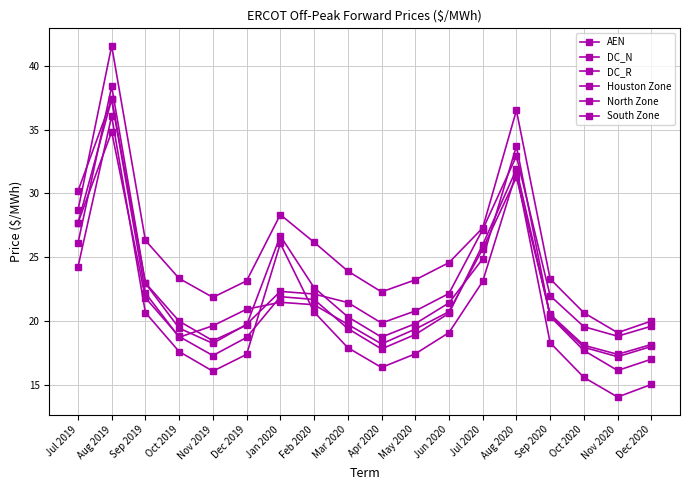

Does the chart display data point markers on the line(s)?

Yes